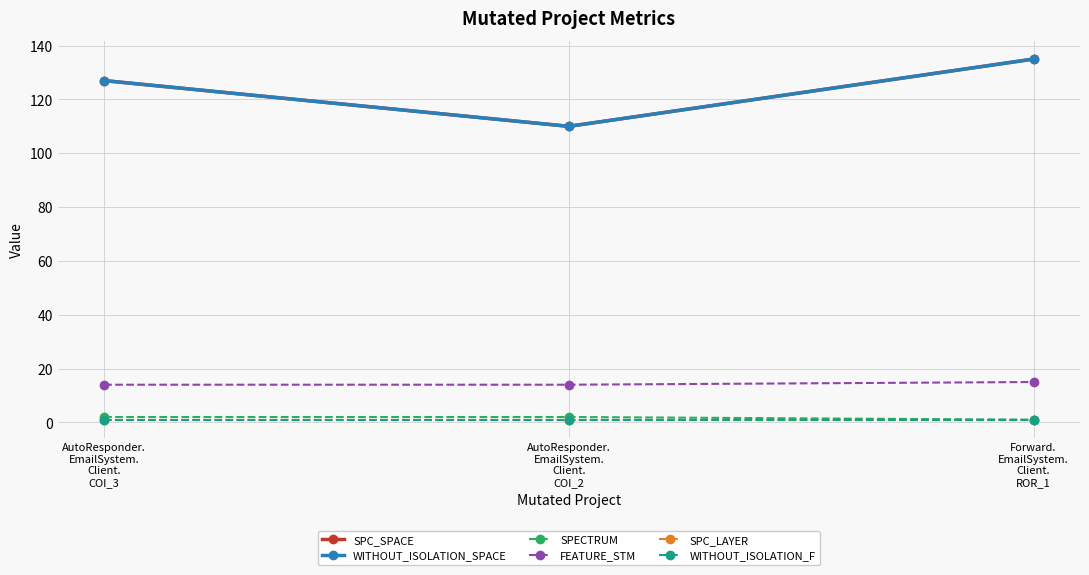

Reading right to left, list all the values displayed in this chart.

SPC_SPACE: Forward.
EmailSystem.
Client.
ROR_1=135	AutoResponder.
EmailSystem.
Client.
COI_2=110	AutoResponder.
EmailSystem.
Client.
COI_3=127
WITHOUT_ISOLATION_SPACE: Forward.
EmailSystem.
Client.
ROR_1=135	AutoResponder.
EmailSystem.
Client.
COI_2=110	AutoResponder.
EmailSystem.
Client.
COI_3=127
SPECTRUM: Forward.
EmailSystem.
Client.
ROR_1=1	AutoResponder.
EmailSystem.
Client.
COI_2=2	AutoResponder.
EmailSystem.
Client.
COI_3=2
FEATURE_STM: Forward.
EmailSystem.
Client.
ROR_1=15	AutoResponder.
EmailSystem.
Client.
COI_2=14	AutoResponder.
EmailSystem.
Client.
COI_3=14
SPC_LAYER: Forward.
EmailSystem.
Client.
ROR_1=1	AutoResponder.
EmailSystem.
Client.
COI_2=1	AutoResponder.
EmailSystem.
Client.
COI_3=1
WITHOUT_ISOLATION_F: Forward.
EmailSystem.
Client.
ROR_1=1	AutoResponder.
EmailSystem.
Client.
COI_2=1	AutoResponder.
EmailSystem.
Client.
COI_3=1